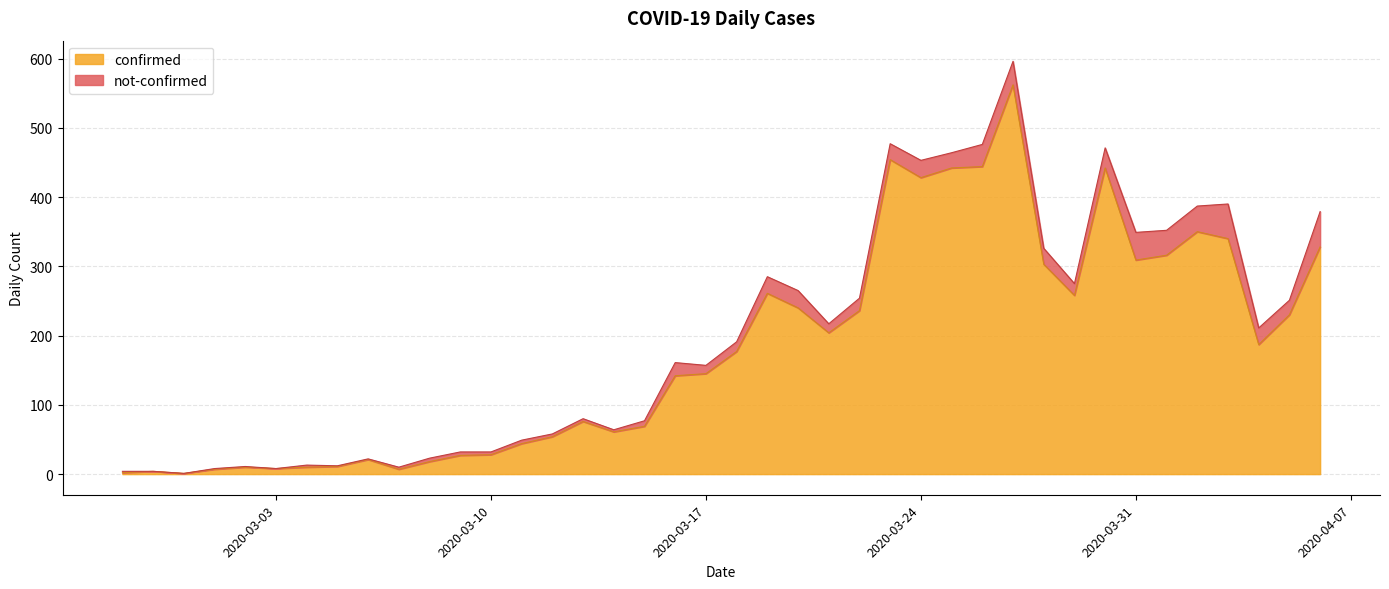

Read the value at 2020-03-12, to the nearest 10.

50